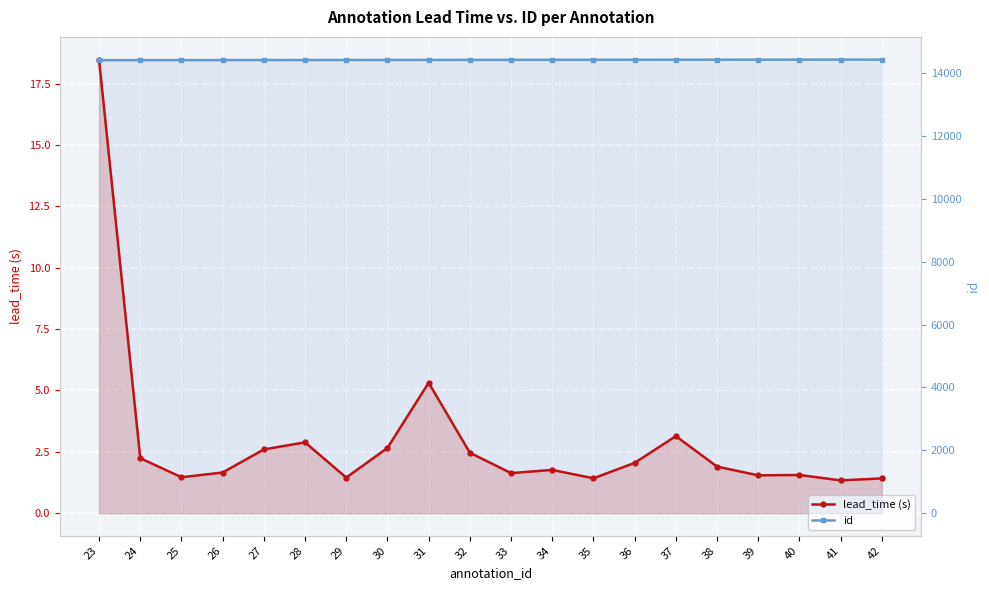

True or false: lead_time (s) and id intersect in this chart.

False